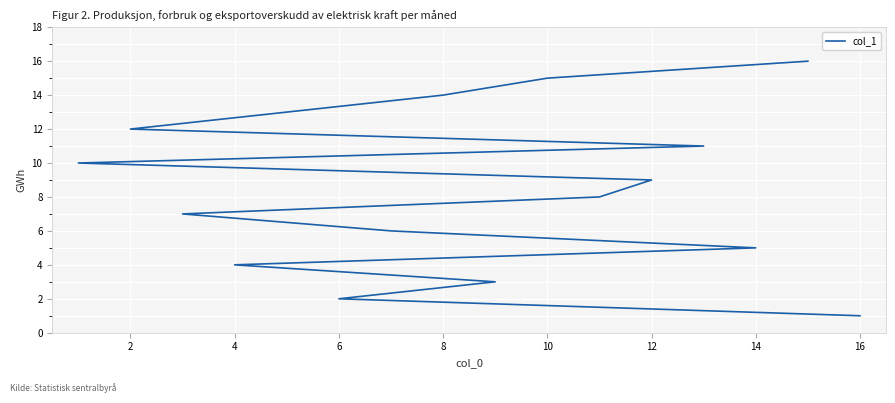

True or false: the data shows 3 at 10.

False